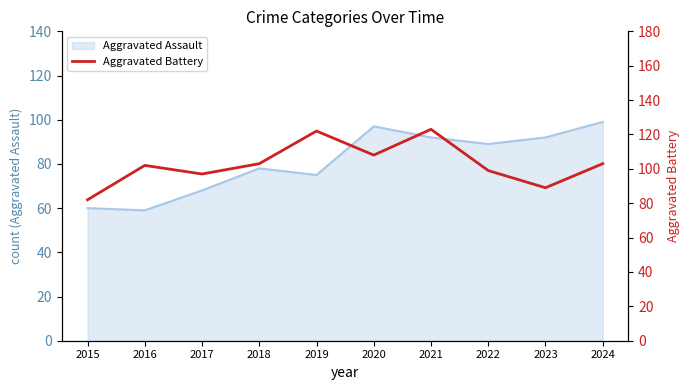

The Aggravated Assault series shows 122 at 2019. True or false?

False